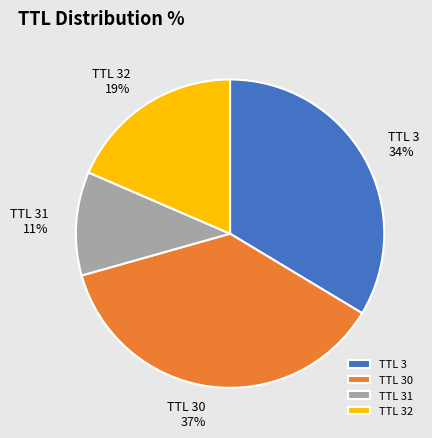

To the nearest percent, what is the combined percentage of TTL 32 and TTL 3?

52%